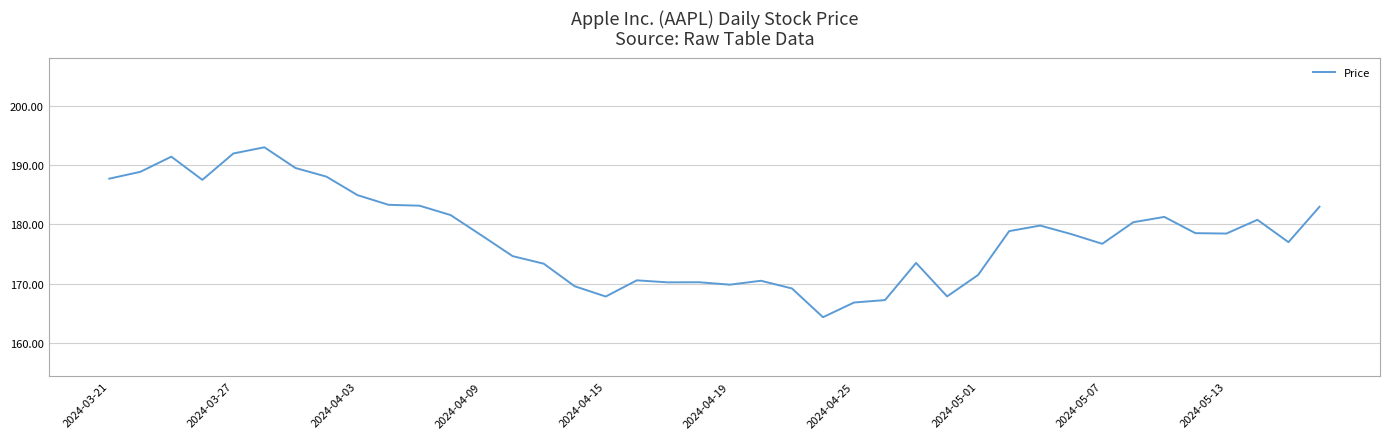

What is the maximum value shown in the chart?

193.0